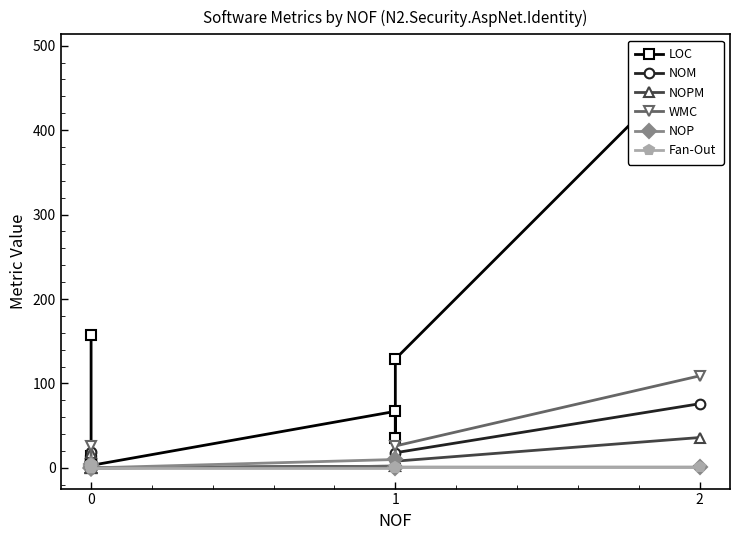

True or false: LOC and Fan-Out cross at least once.

False